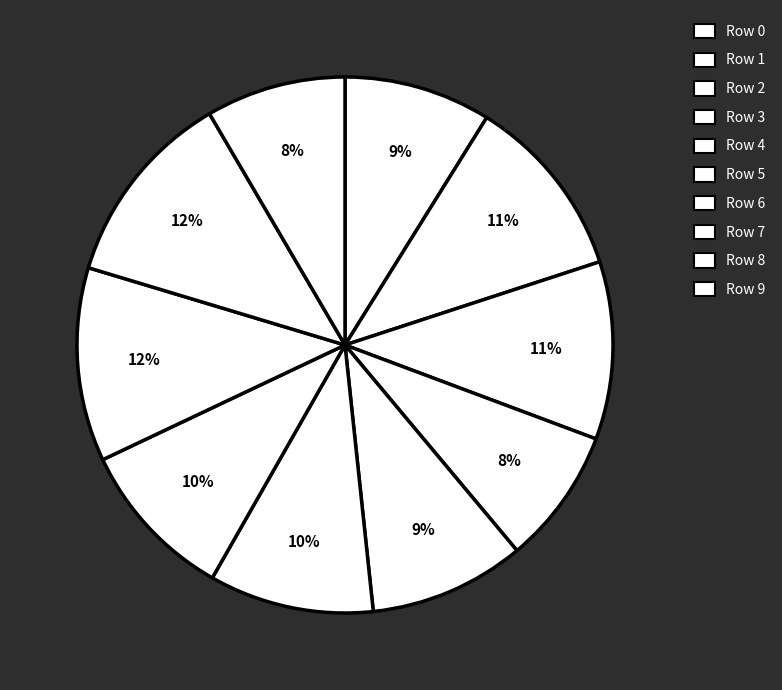

How many slices are in this pie chart?

10